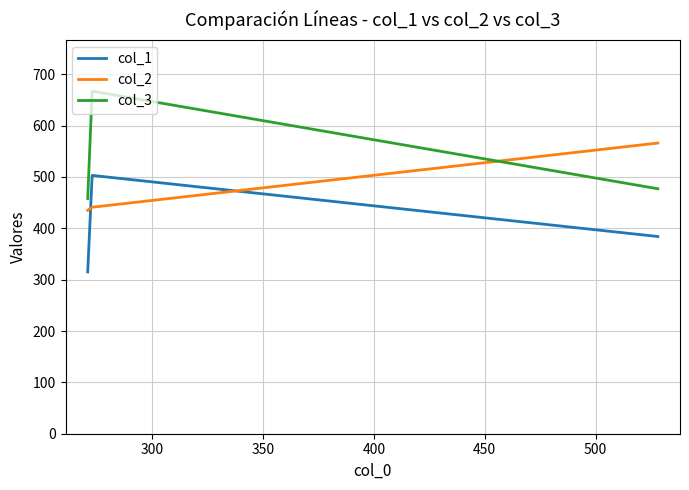

Which series has the widest spread of values?

col_3